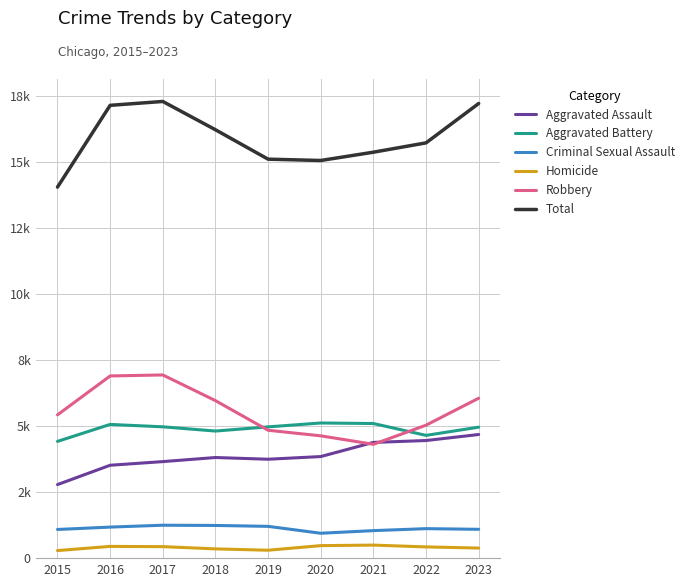

What is the greatest value displayed?

17301